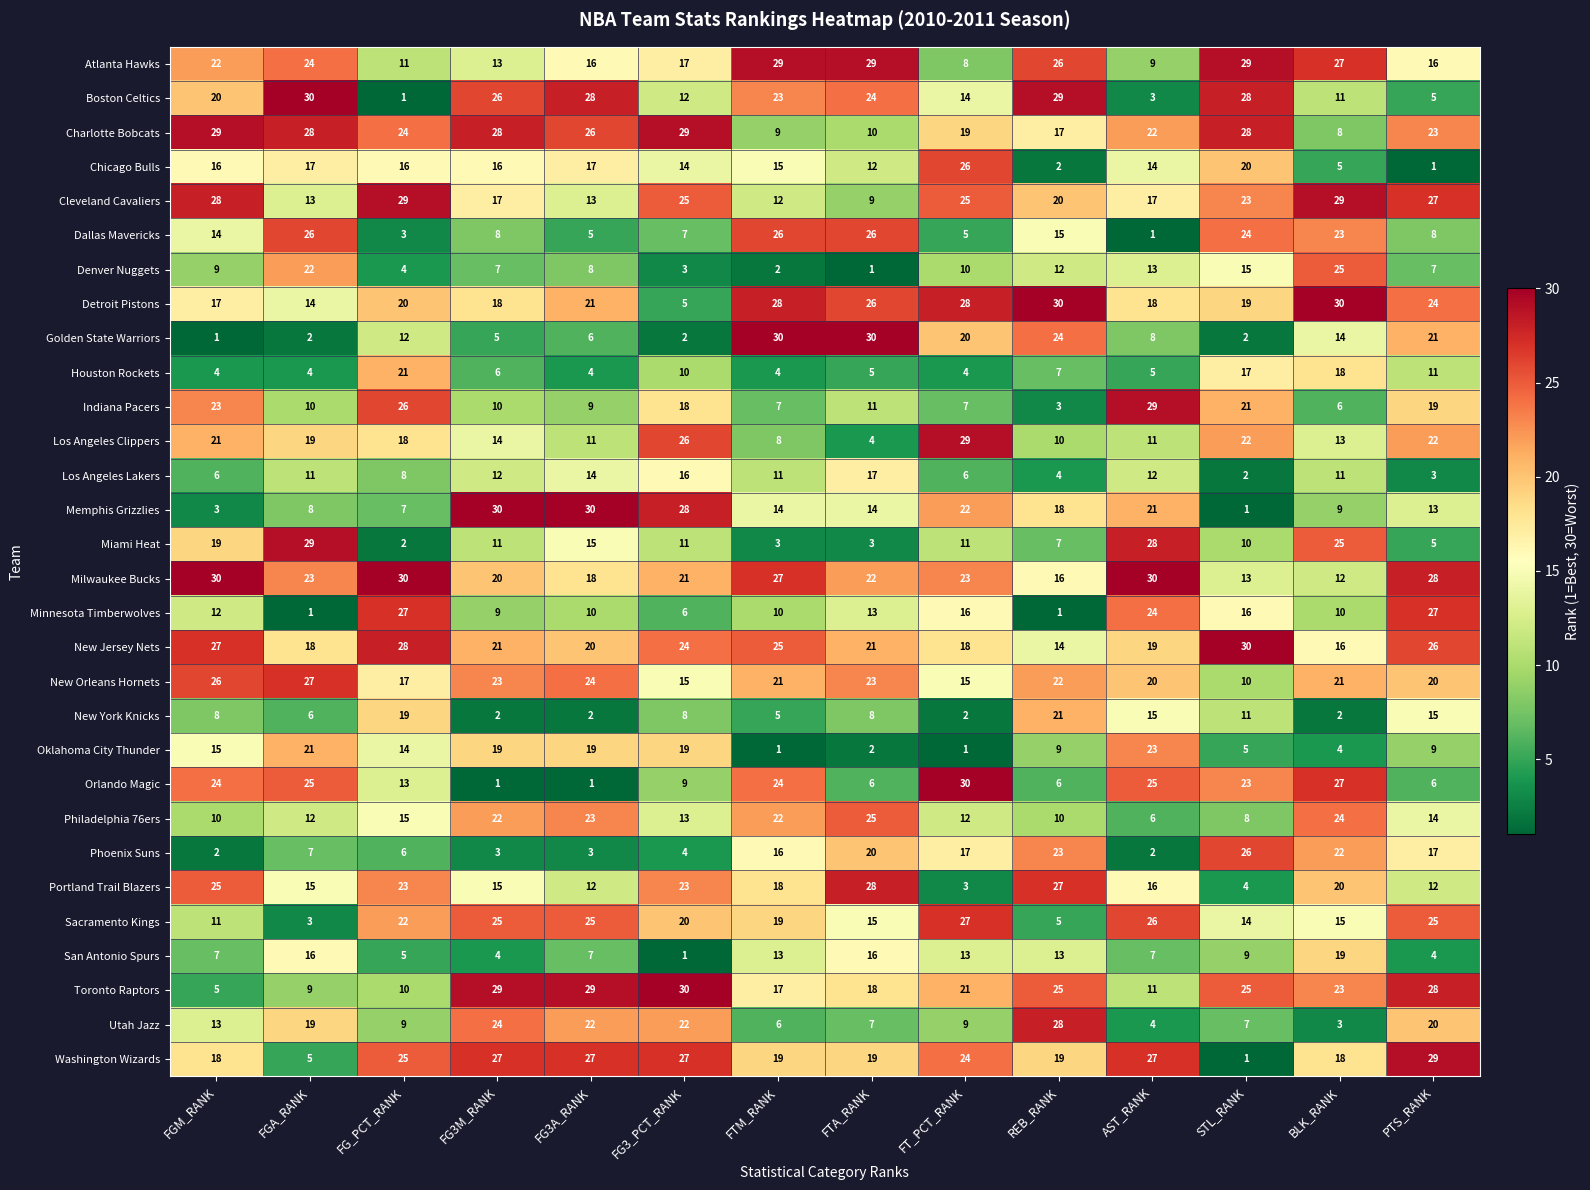

What is the spread (max minus min) of values at FG3M_RANK?

29